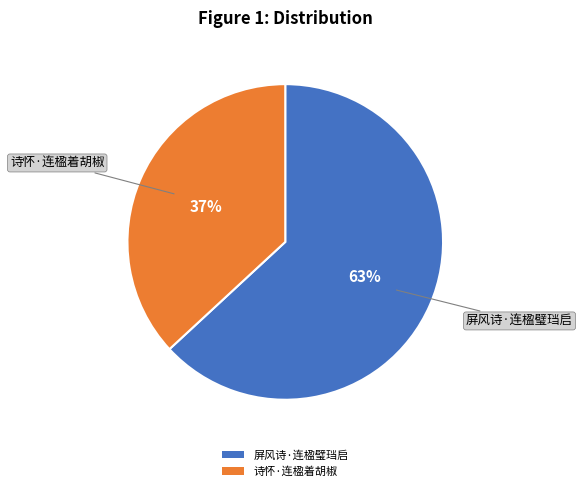

The 诗怀·连楹着胡椒 slice represents 37% of the pie. True or false?

True